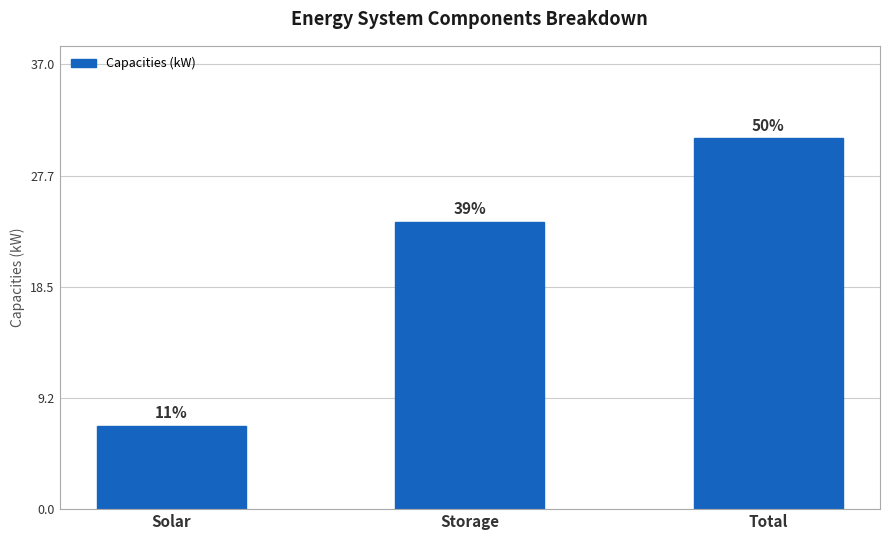

How many bars are there in total?

3